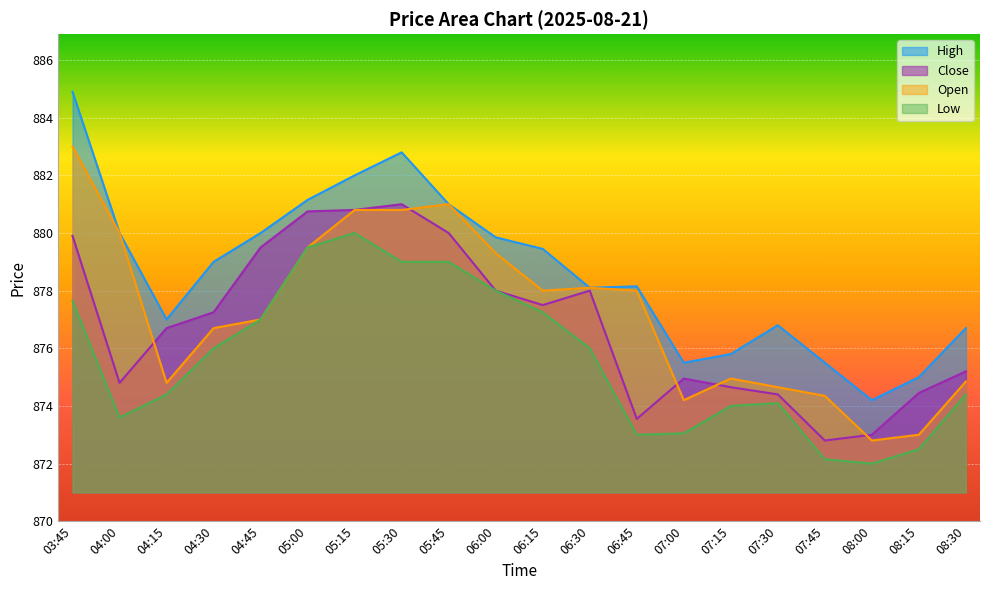

What position from the left is 04:45?

5